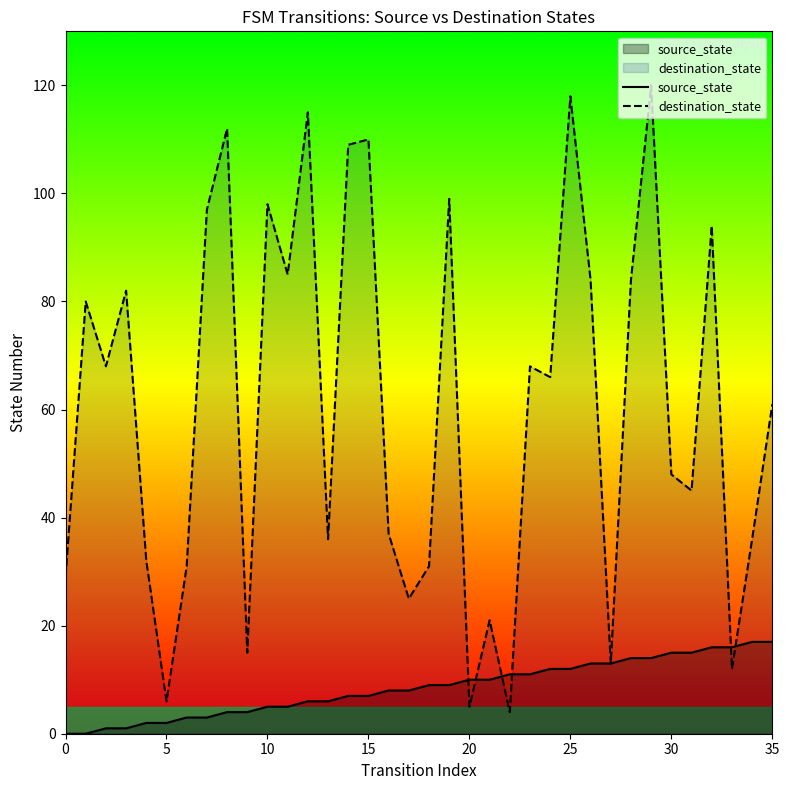

What is the label of the 26th point from the right?

10